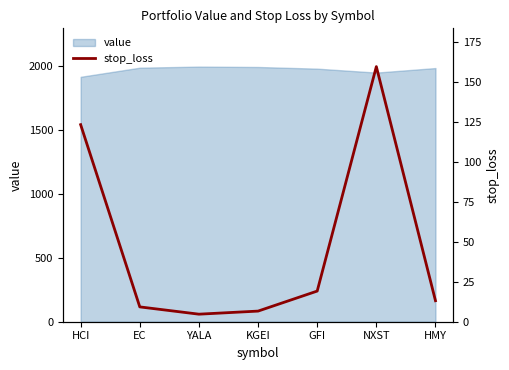

How many interior local valleys (lower than both neighbors) does the data have?

1